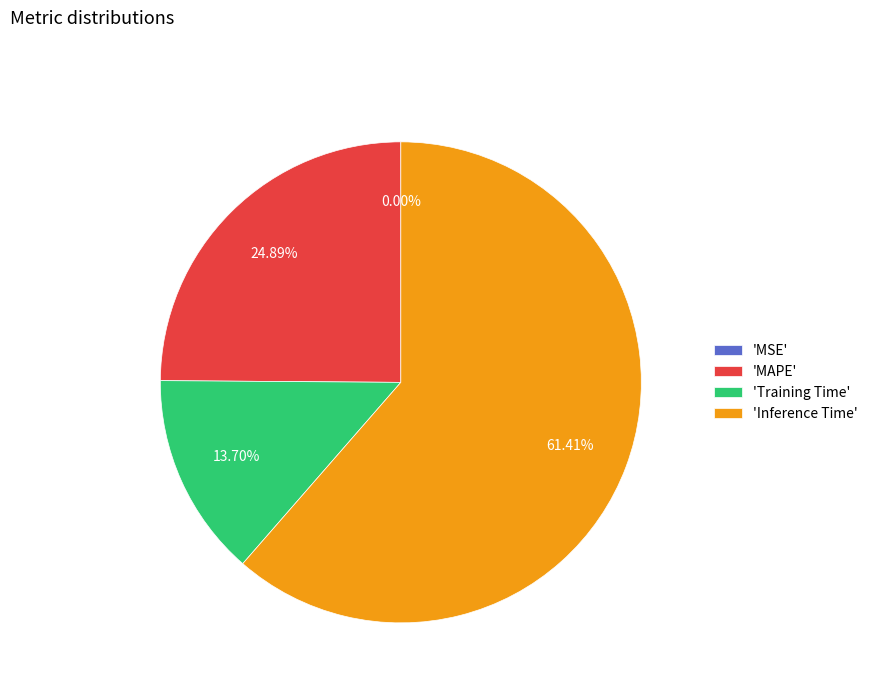

What is the largest slice in the pie chart?

'Inference Time'